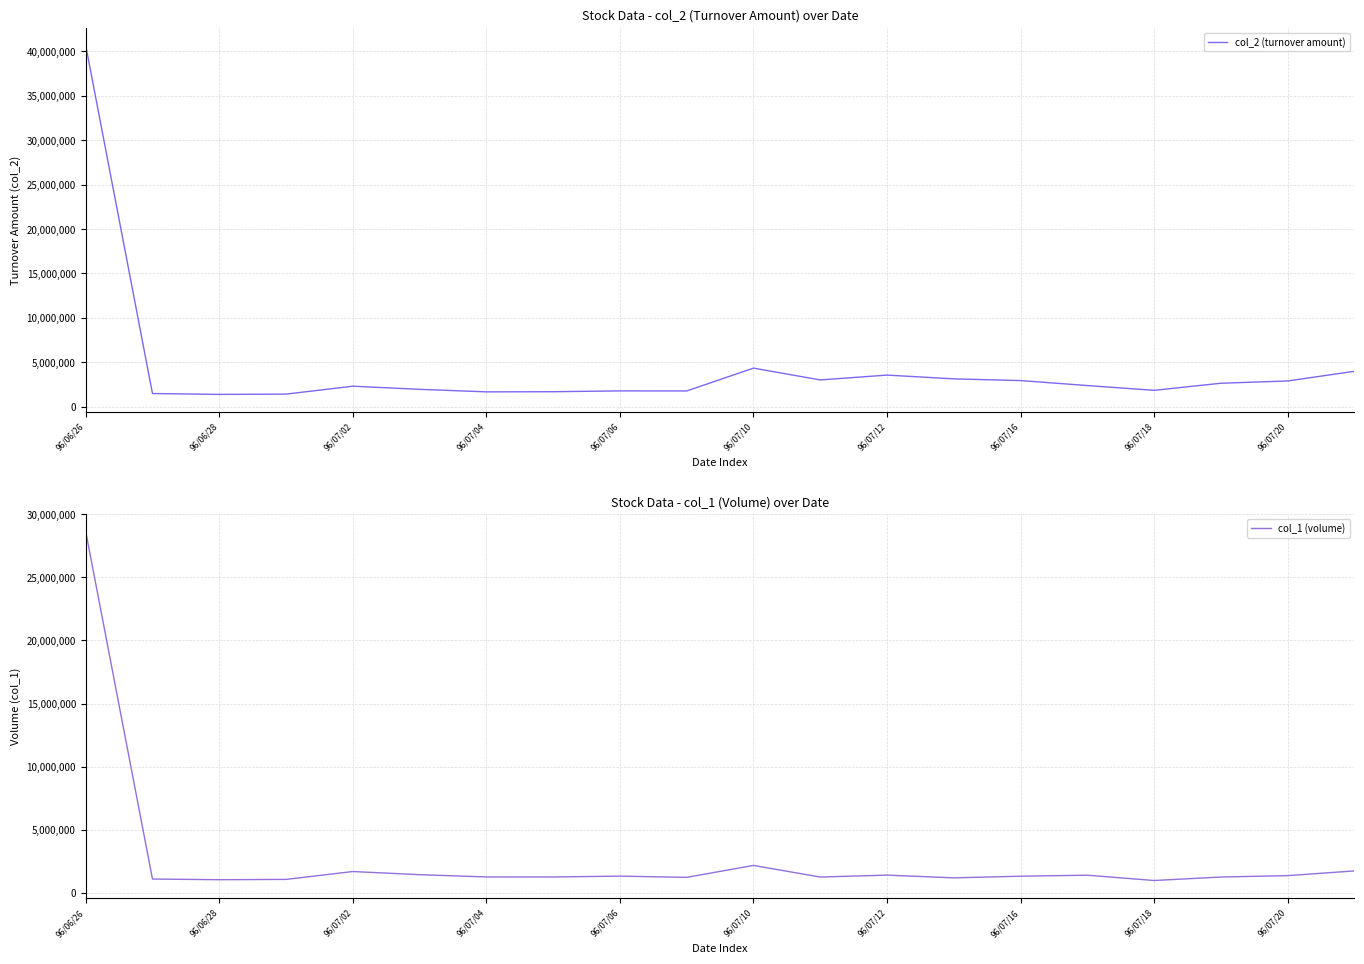

Which series has the largest total across all categories?

col_2 (turnover amount)